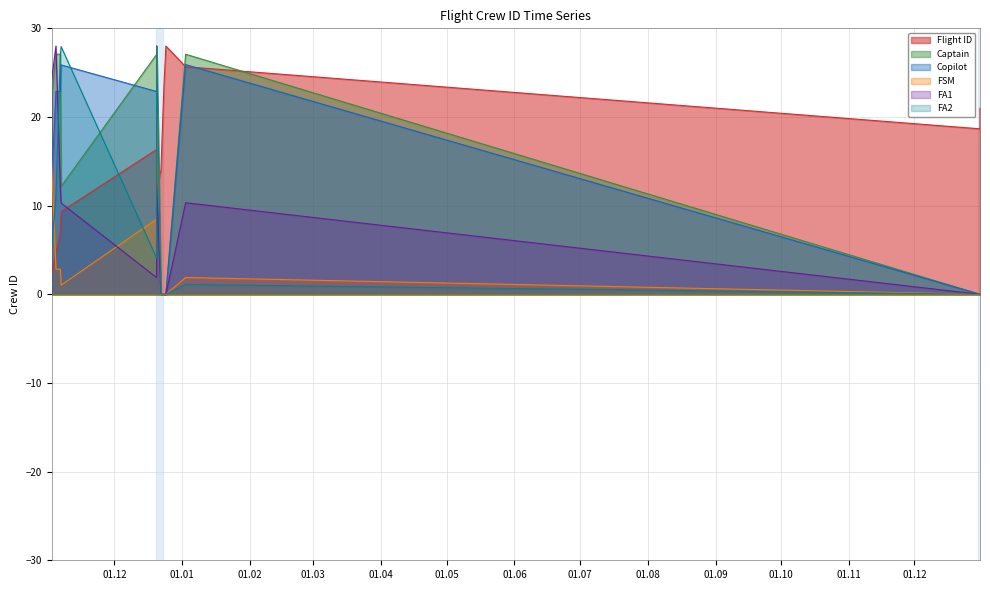

True or false: FA2 has a value of 26.9 at 2019-11-06T05:39:00.

True